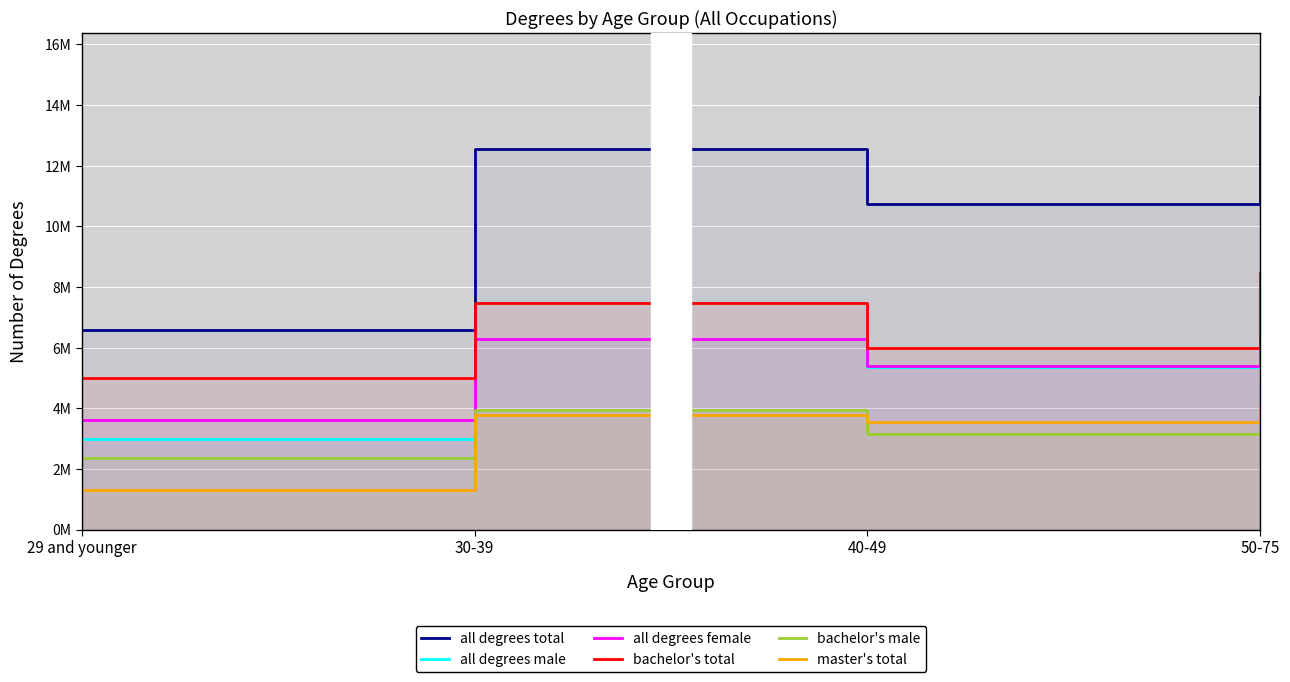

True or false: master's total and all degrees male cross at least once.

False